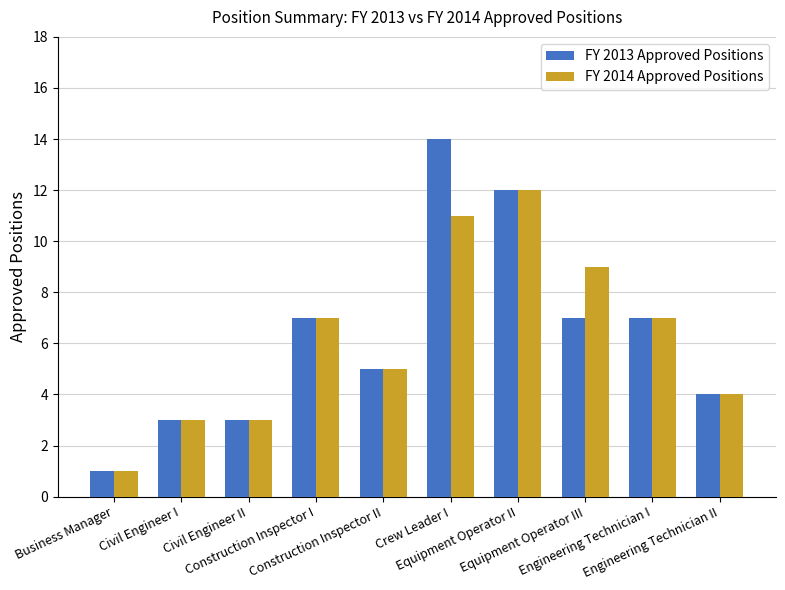

What is the total value across all series at Business Manager?

2